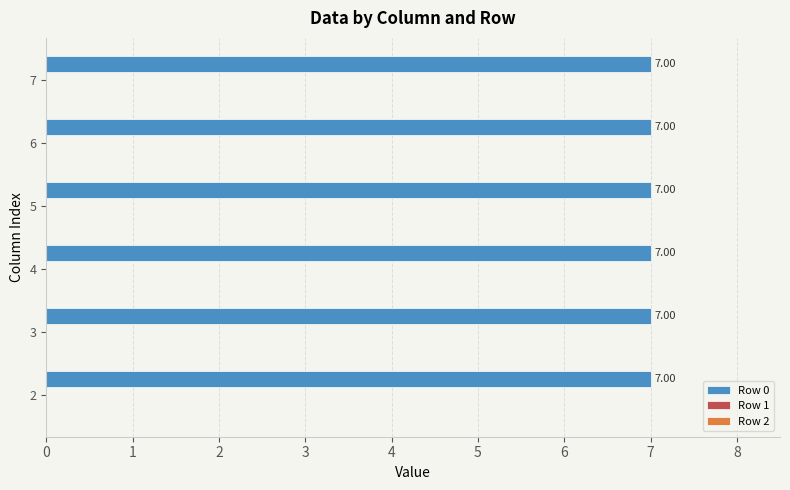

List the series in order of their peak value, lowest first.

Row 1, Row 2, Row 0